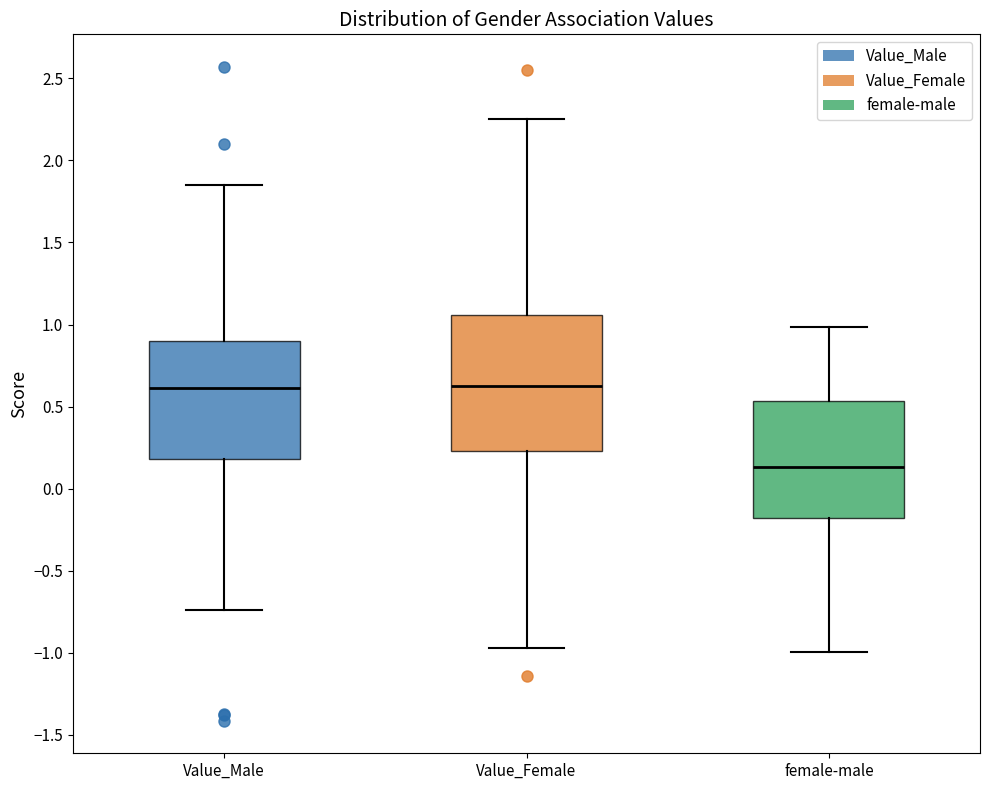

Reading left to right, transcribe this box plot: for each box, give where its median line is, the range the box spans, and where its two whiskers end, as read against the y-axis. The values are not printed on the chart, so give them approximately, as read against the axis.

Value_Male: median 0.60, box 0.20 to 0.90, whiskers -0.75 to 1.85
Value_Female: median 0.65, box 0.25 to 1.05, whiskers -0.95 to 2.25
female-male: median 0.15, box -0.20 to 0.55, whiskers -1.00 to 1.00